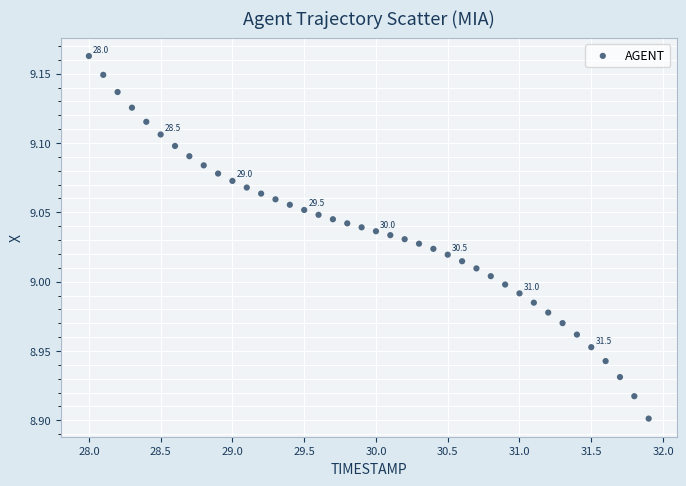

What is the range of Y values (max minus min)?

0.3